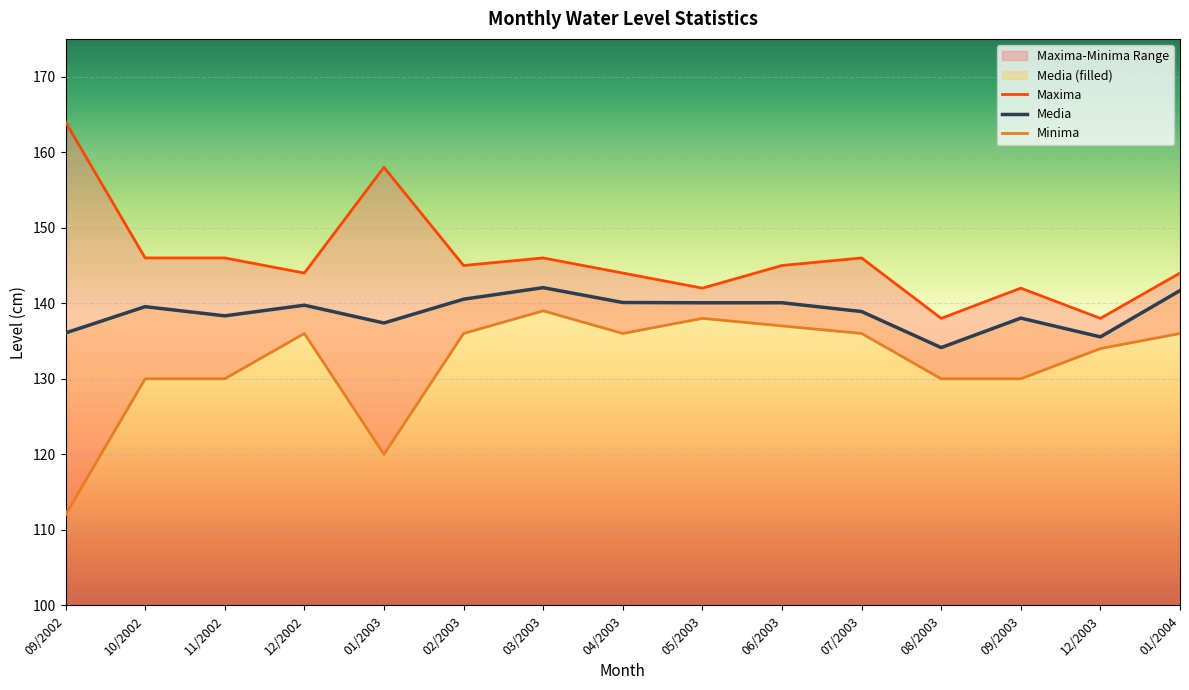

Does the chart display data point markers on the line(s)?

No